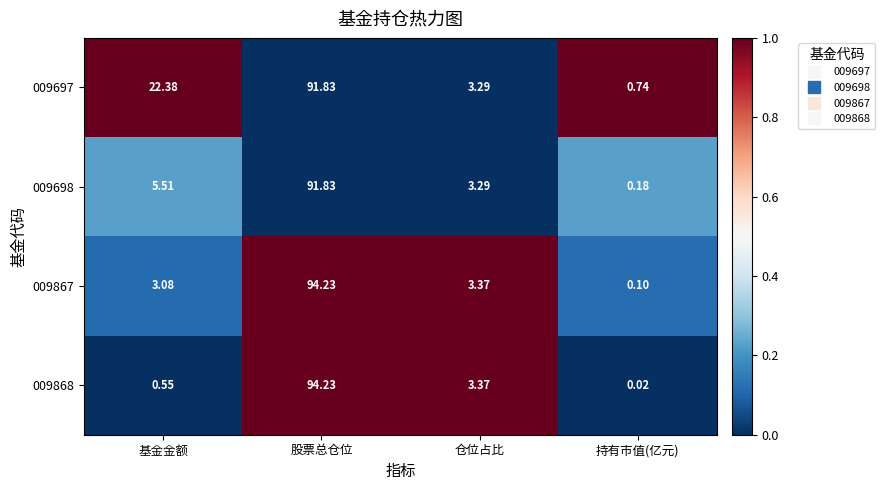

Where does the 009867 series first go above 3?

基金金额